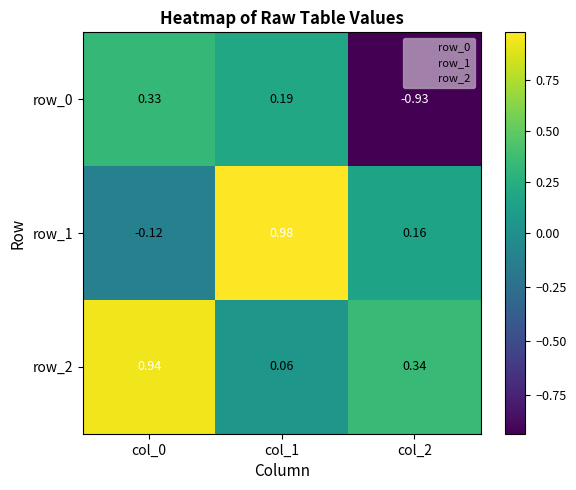

Count the number of categories in the chart.

3